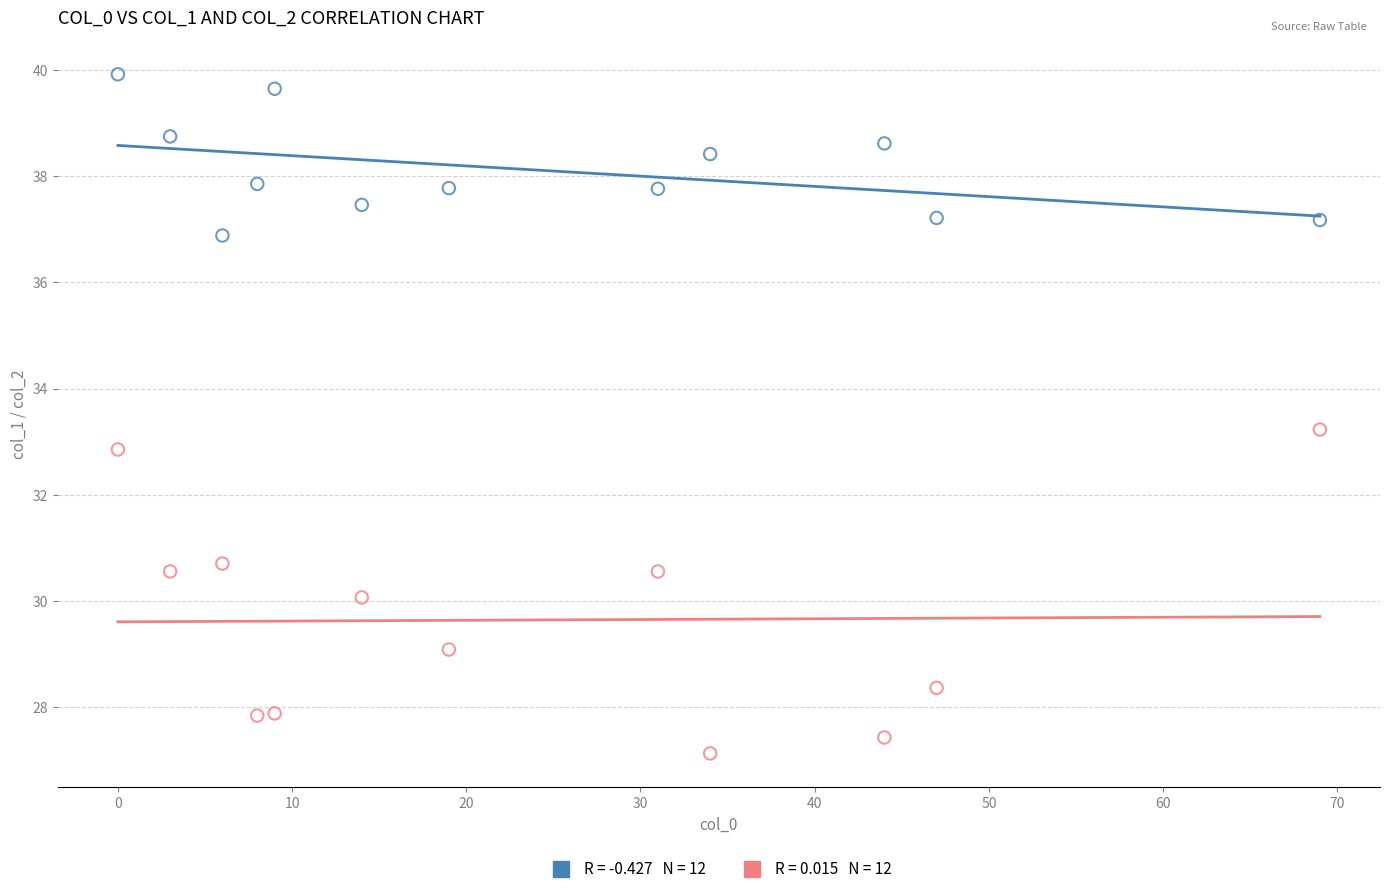

Across all data points, what is the range of X values (max minus min)?

69.0